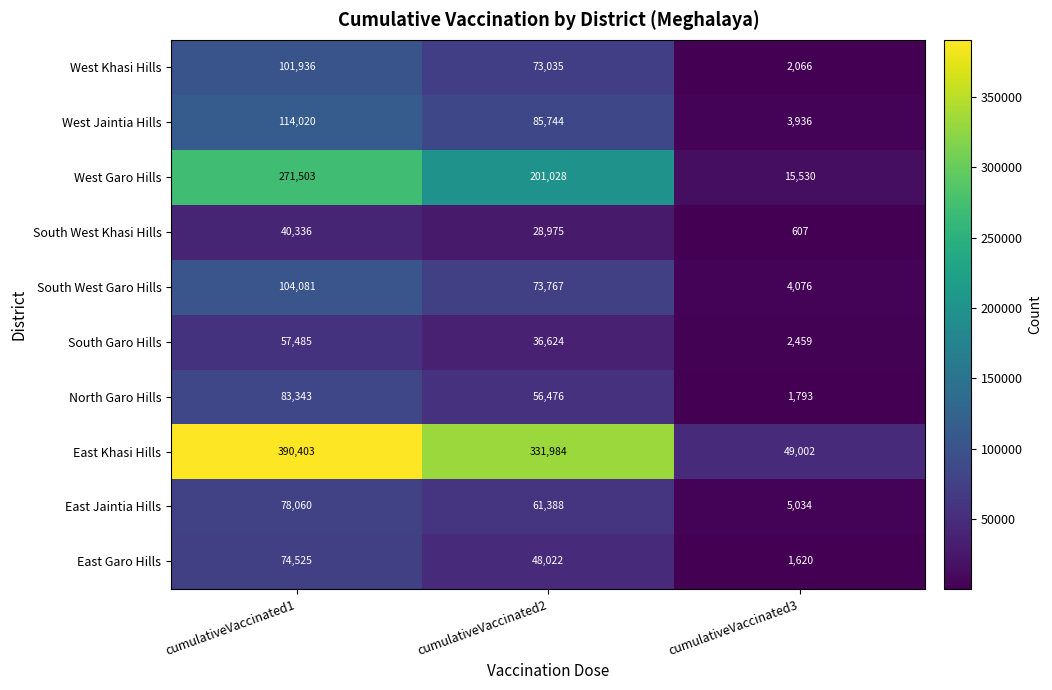

At which category is the sum across all series the highest?

cumulativeVaccinated1